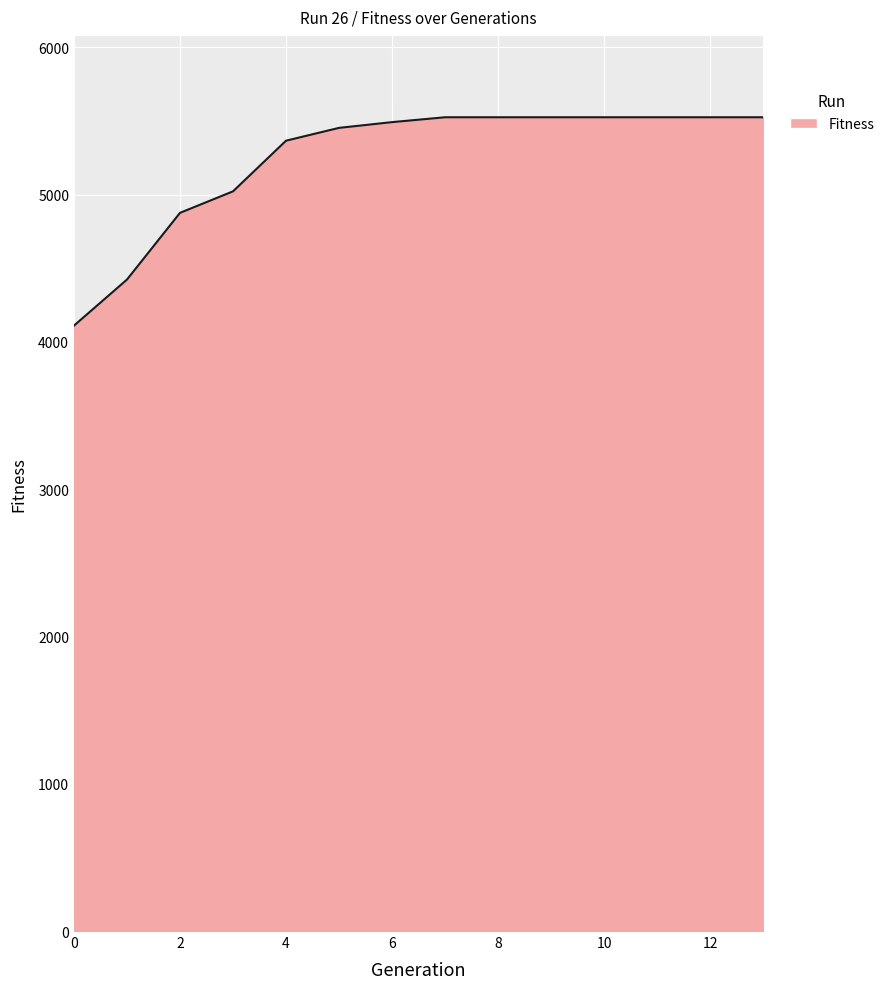

Does the chart have visible grid lines?

Yes